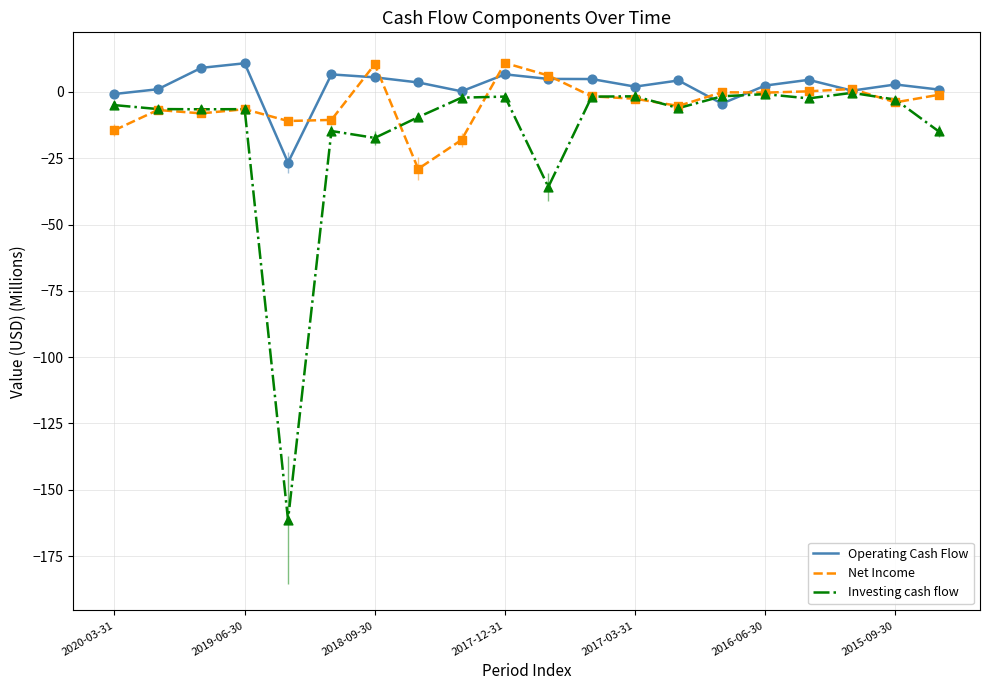

Which series has the largest range (max minus min)?

Investing cash flow